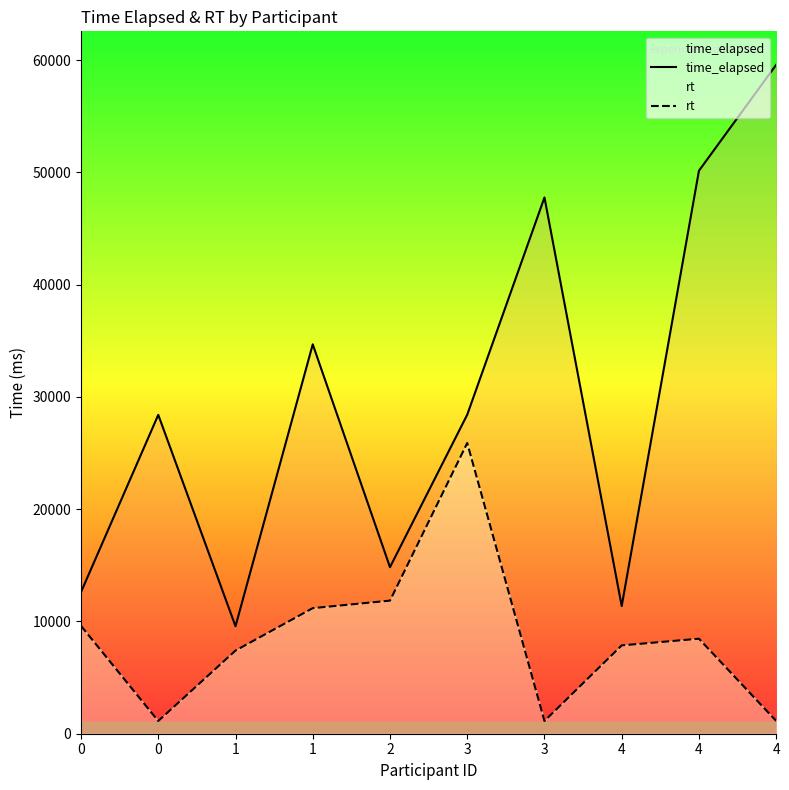

What is the difference between the second highest and second lowest values in the time_elapsed series?

38777